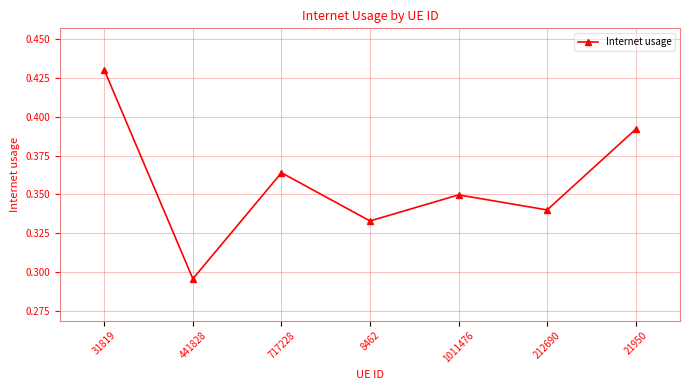

What is the label of the 1st point from the left?

31819